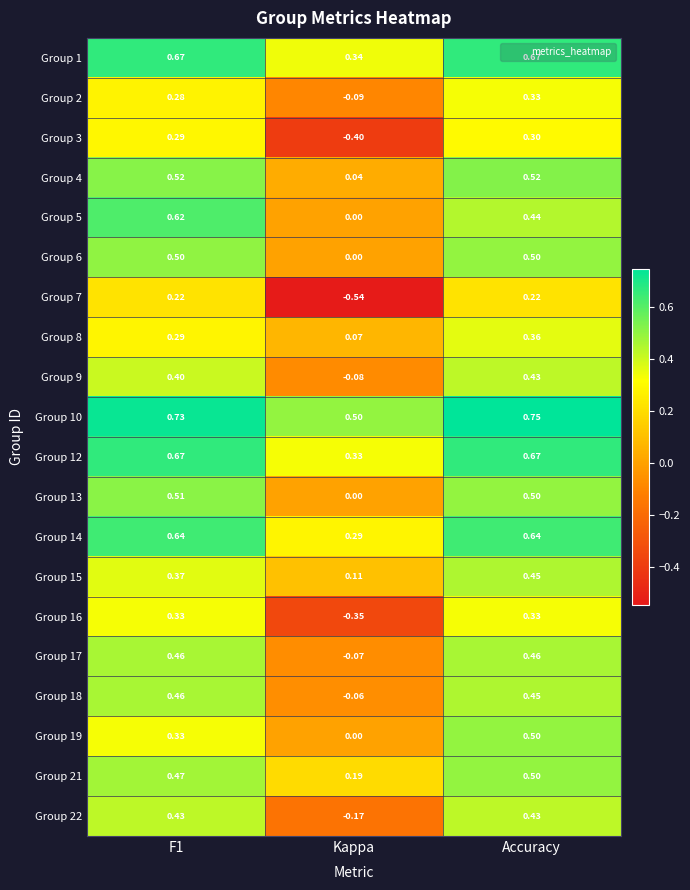

At which category is the sum across all series the highest?

Accuracy